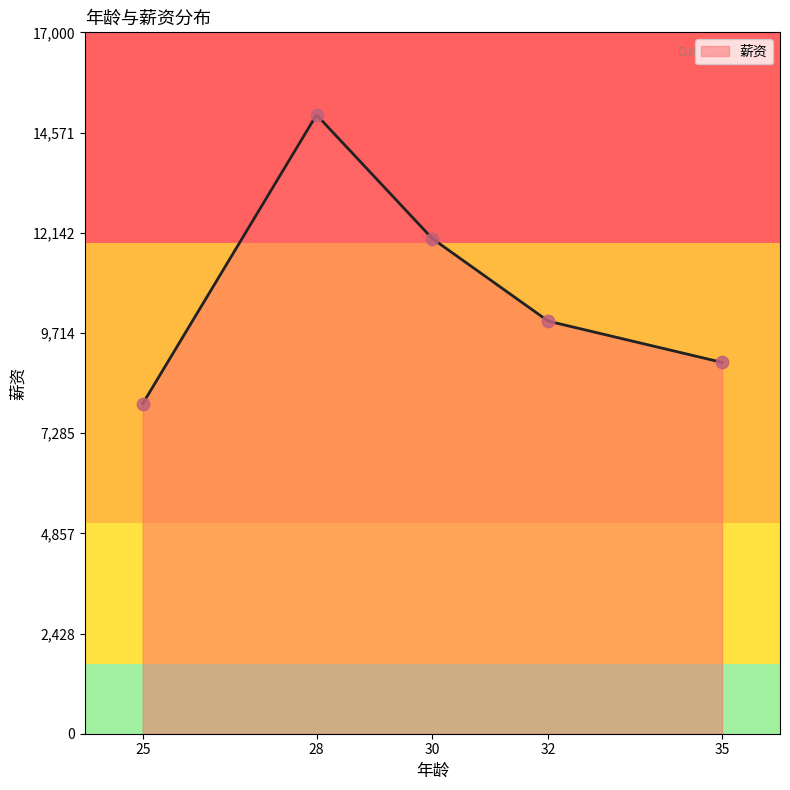

What is the change in value from 28 to 32?

-5000